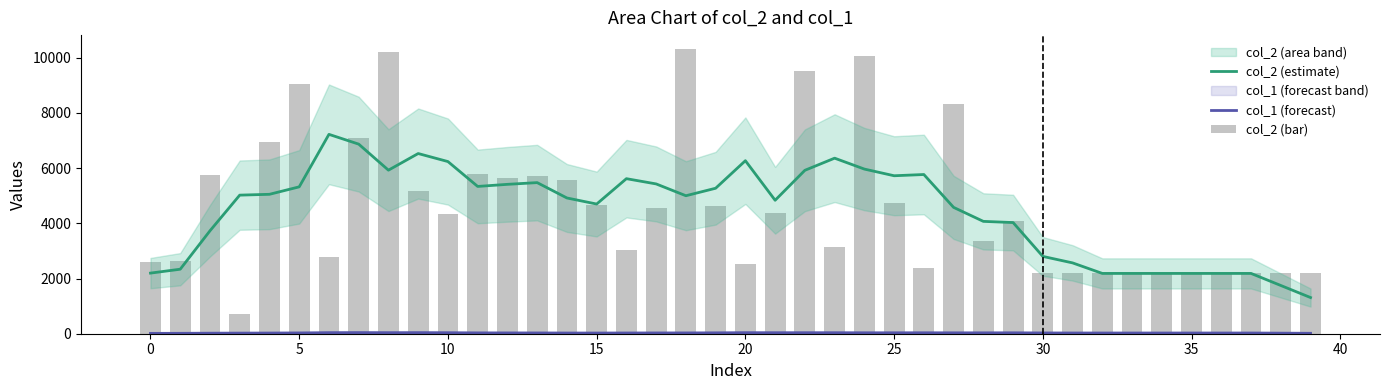

At how many categories does at least one series exceed 5628?

19